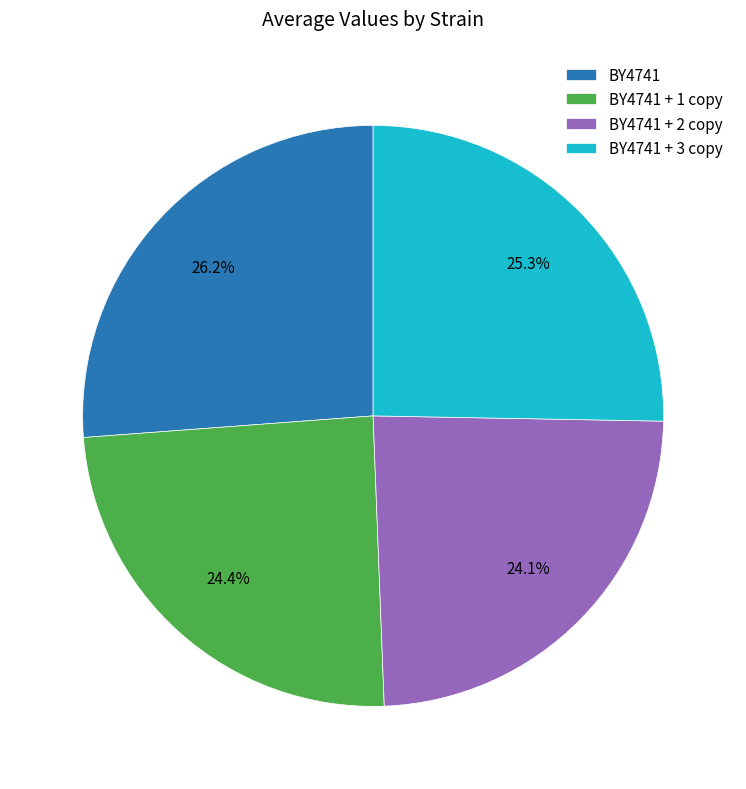

Which category has the biggest portion of the pie?

BY4741